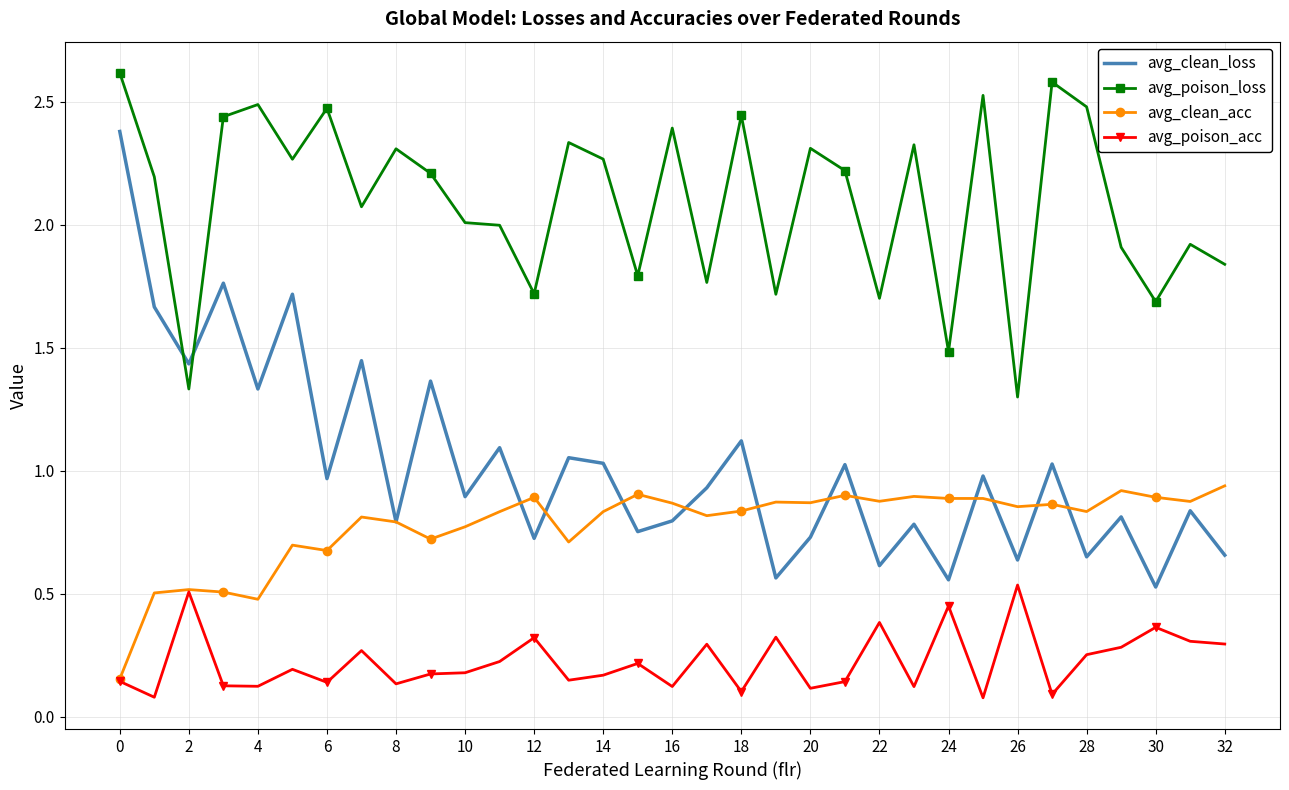

True or false: avg_clean_acc has more than 0 interior local peaks.

True